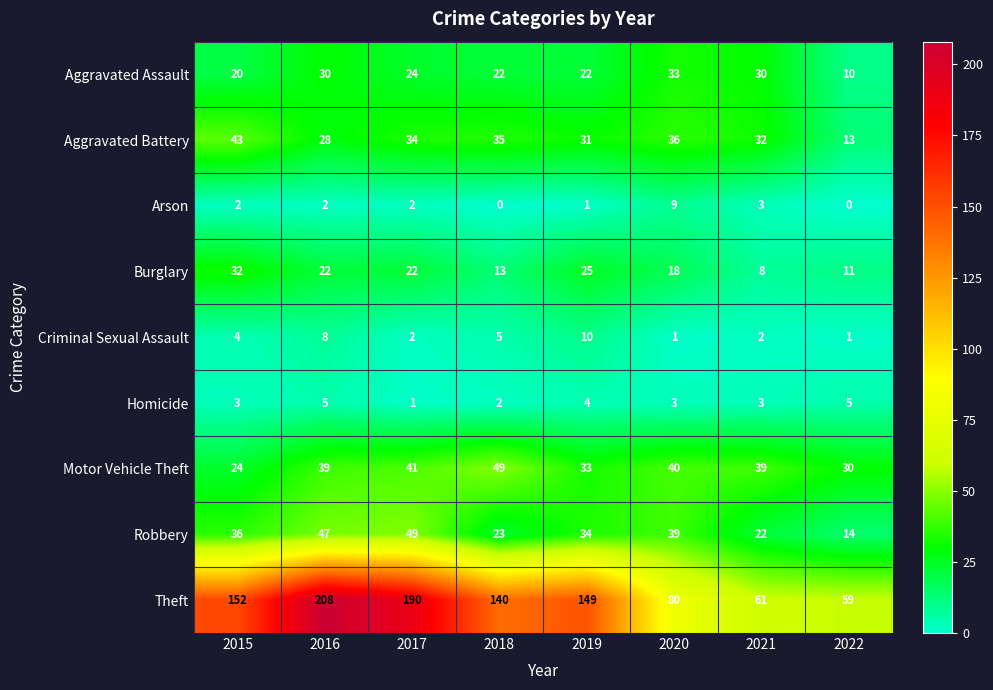

True or false: Motor Vehicle Theft has a value of 18 at 2021.

False